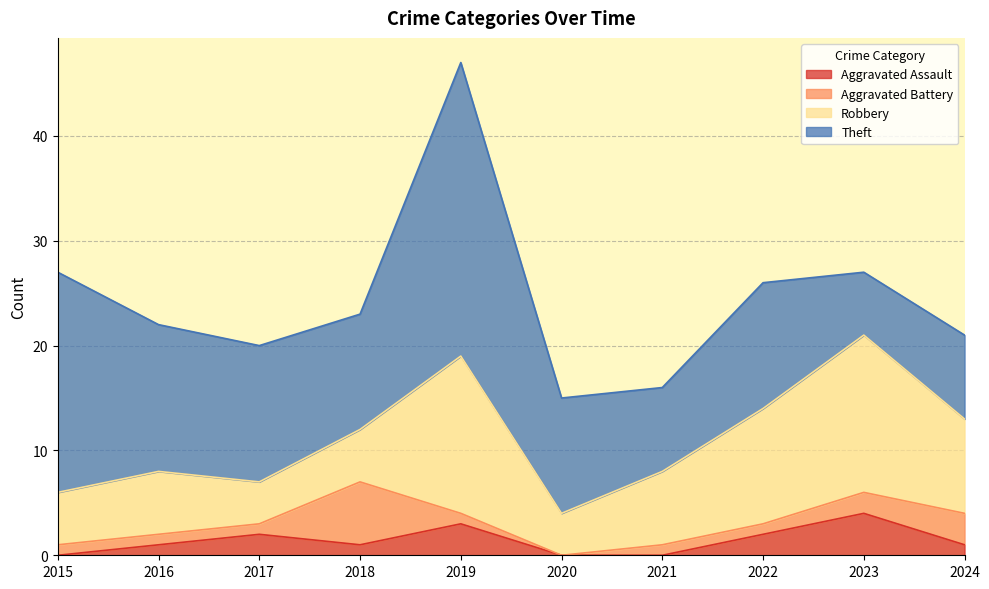

Reading left to right, extract all data points from this chart.

Aggravated Assault: 0	1	2	1	3	0	0	2	4	1
Aggravated Battery: 1	1	1	6	1	0	1	1	2	3
Robbery: 5	6	4	5	15	4	7	11	15	9
Theft: 21	14	13	11	28	11	8	12	6	8